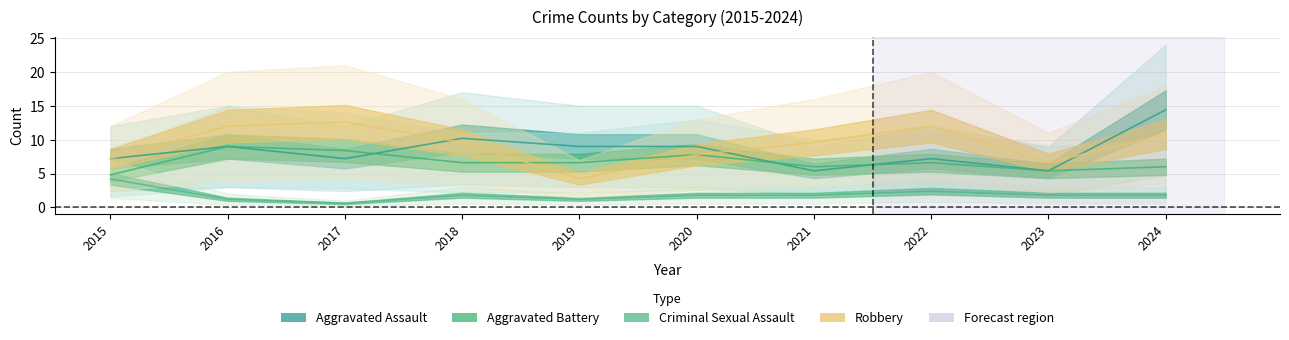

What is the difference between the Criminal Sexual Assault values at 2022 and 2017?

1.8